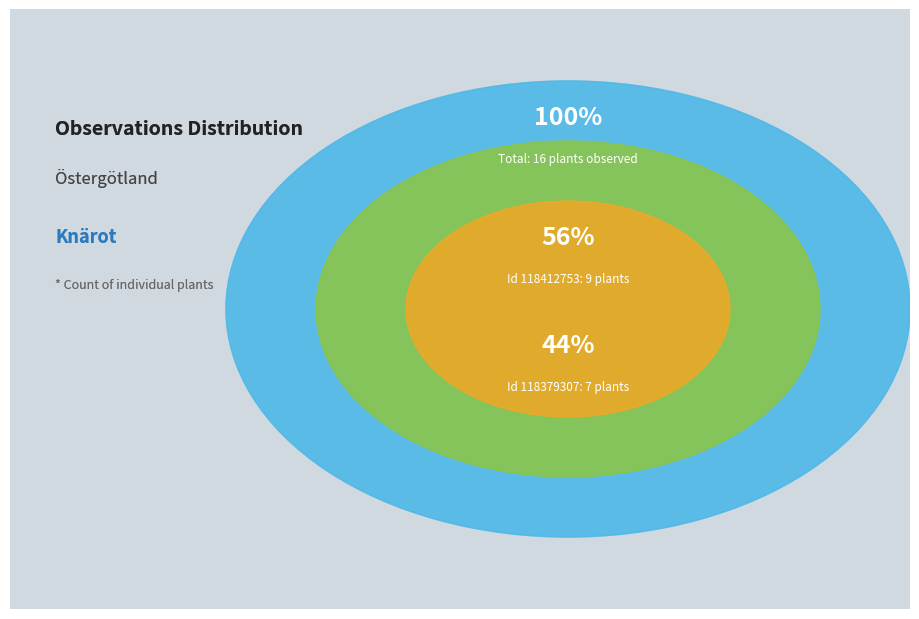

Count the number of slices in the pie.

2